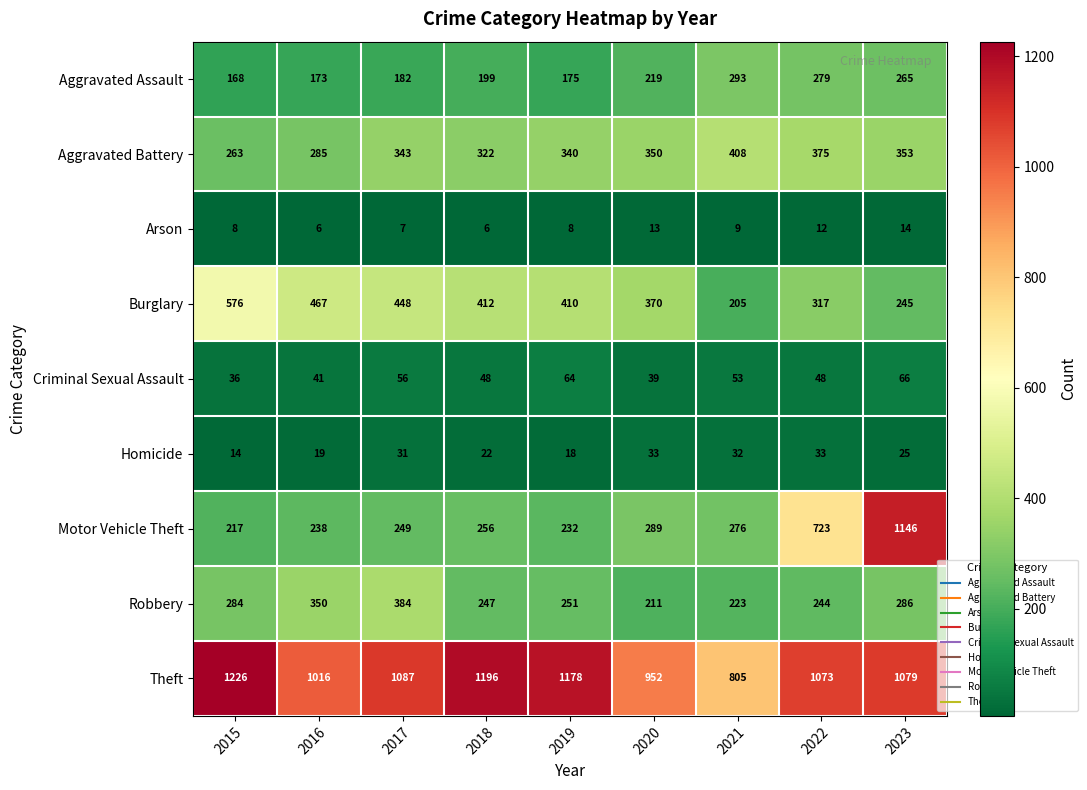

At which label does Criminal Sexual Assault reach its peak?

2023